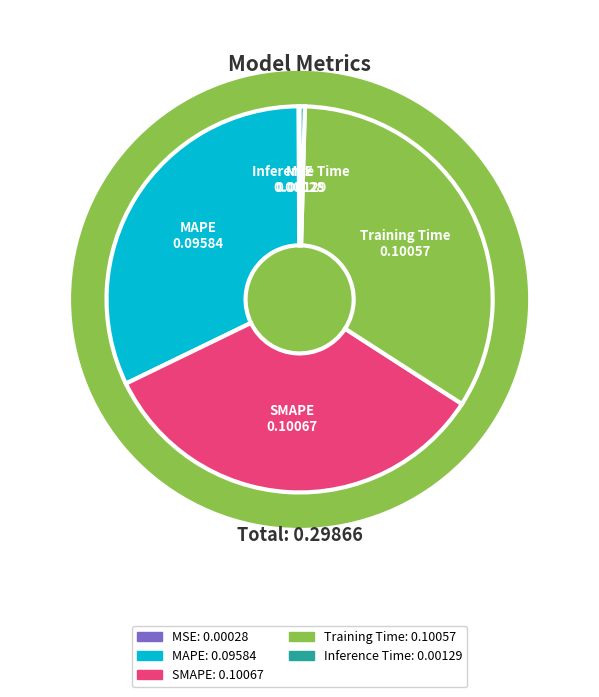

Count the number of slices in the pie.

5